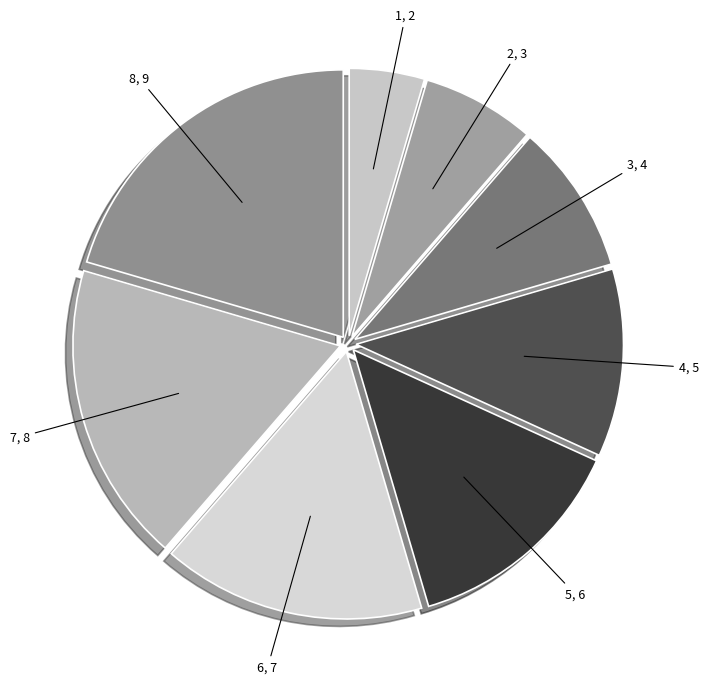

Rank the categories by value from highest to lowest.

8, 7, 6, 5, 4, 3, 2, 1